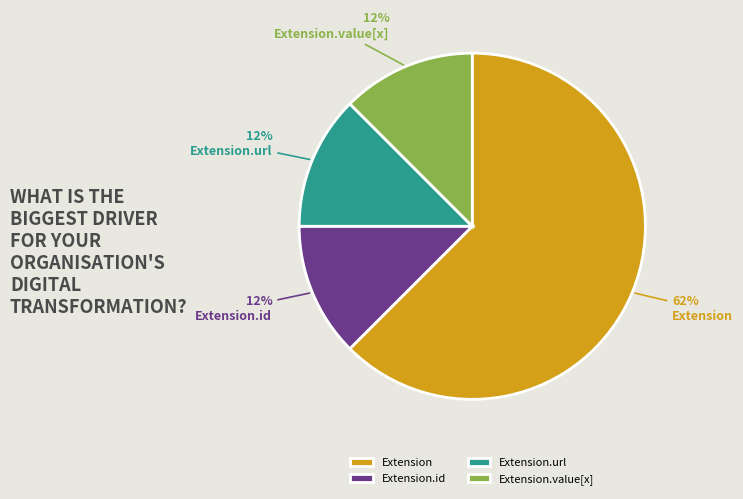

Which slice is the largest?

Extension